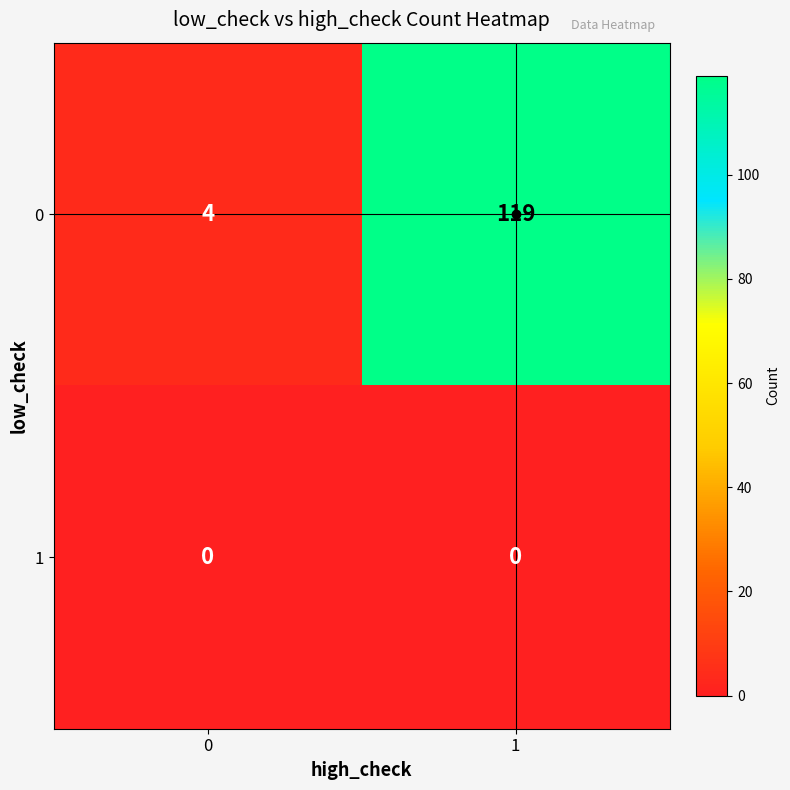

Is the value of 0 at 0 greater than the value of 1 at 0?

Yes